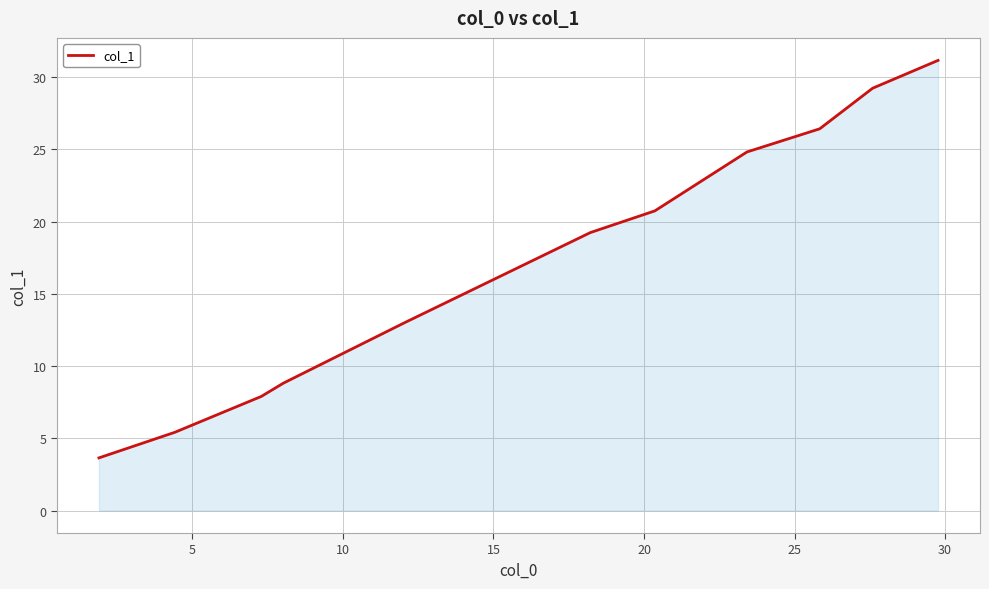

What is the maximum value shown in the chart?

31.2